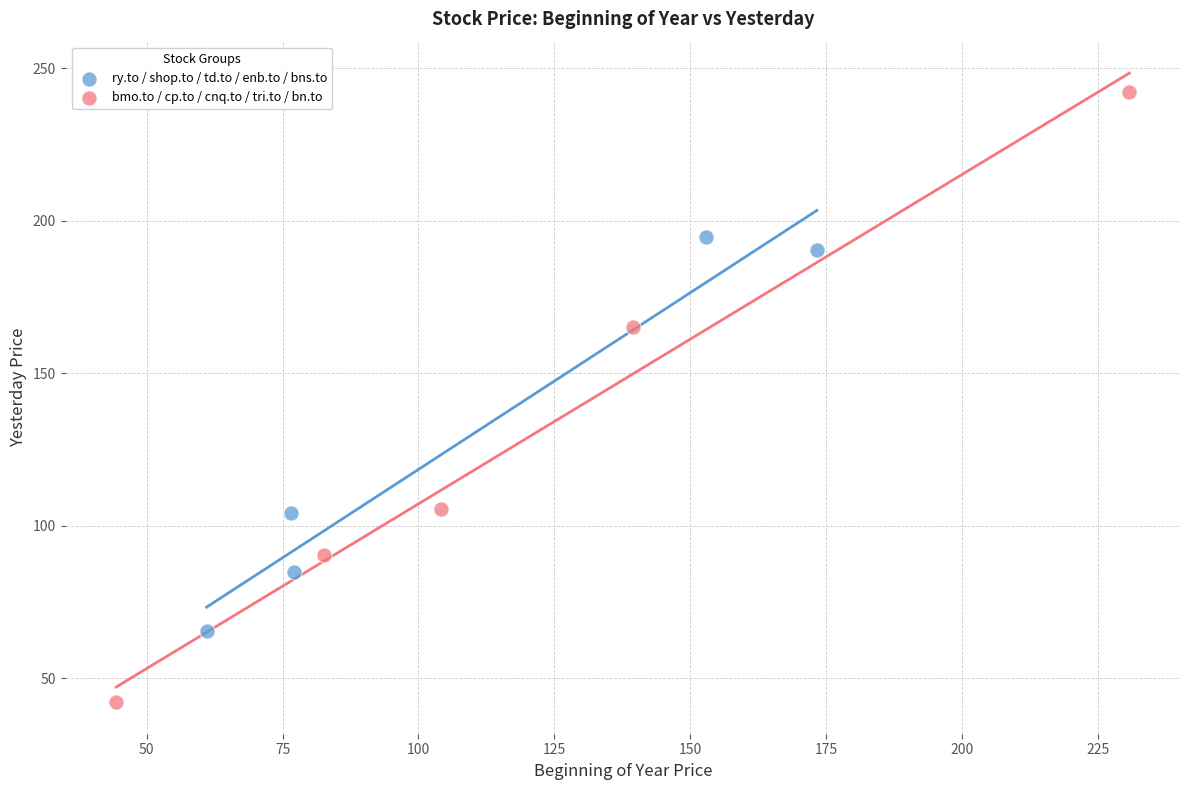

Which series contains the highest Y value?

bmo.to / cp.to / cnq.to / tri.to / bn.to